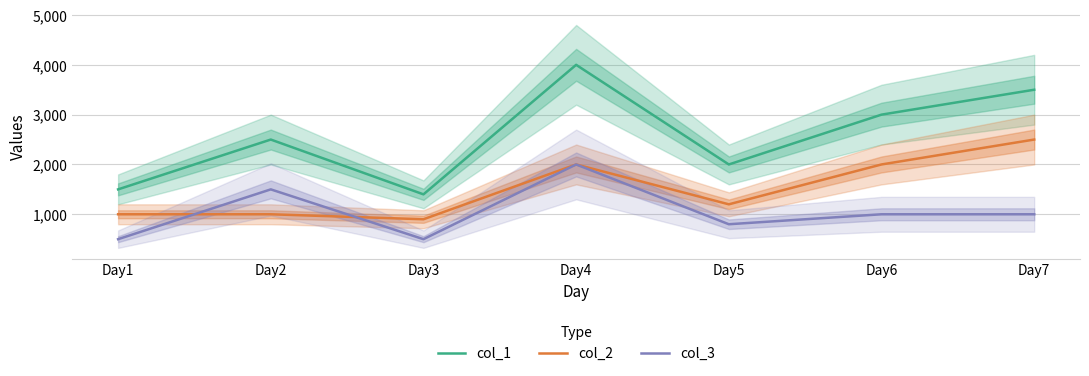

What is the sum of all col_1 values?

17900